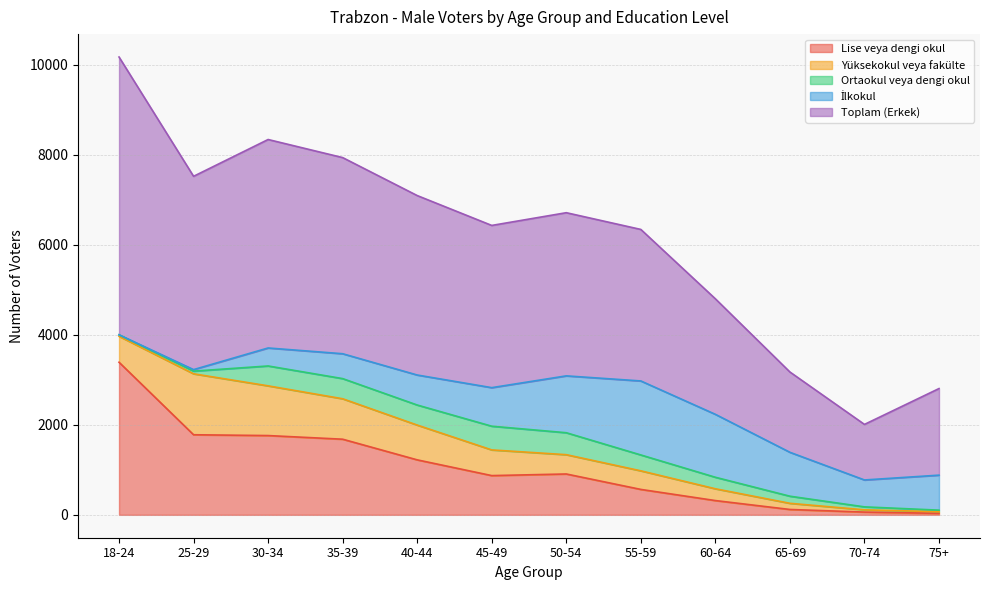

At which category is the sum across all series the highest?

18-24